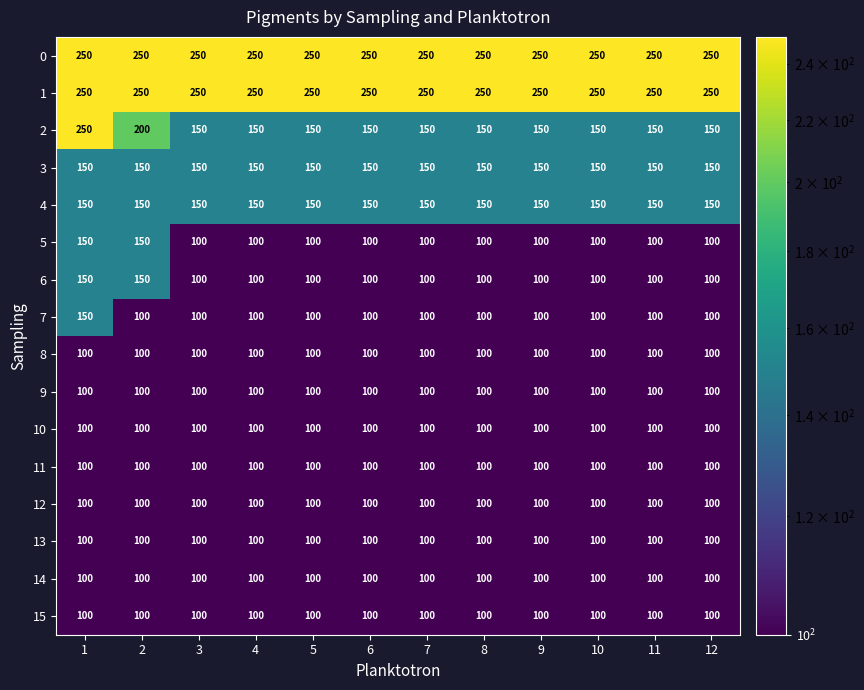

Which series has the widest spread of values?

2